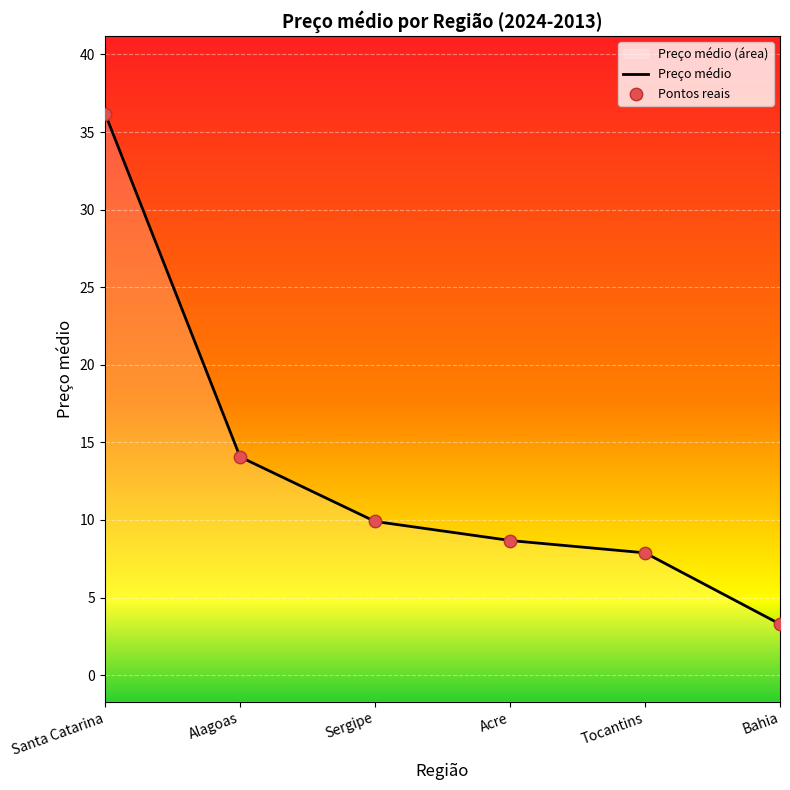

What is the ratio of the value at Alagoas to the value at Sergipe?

1.4